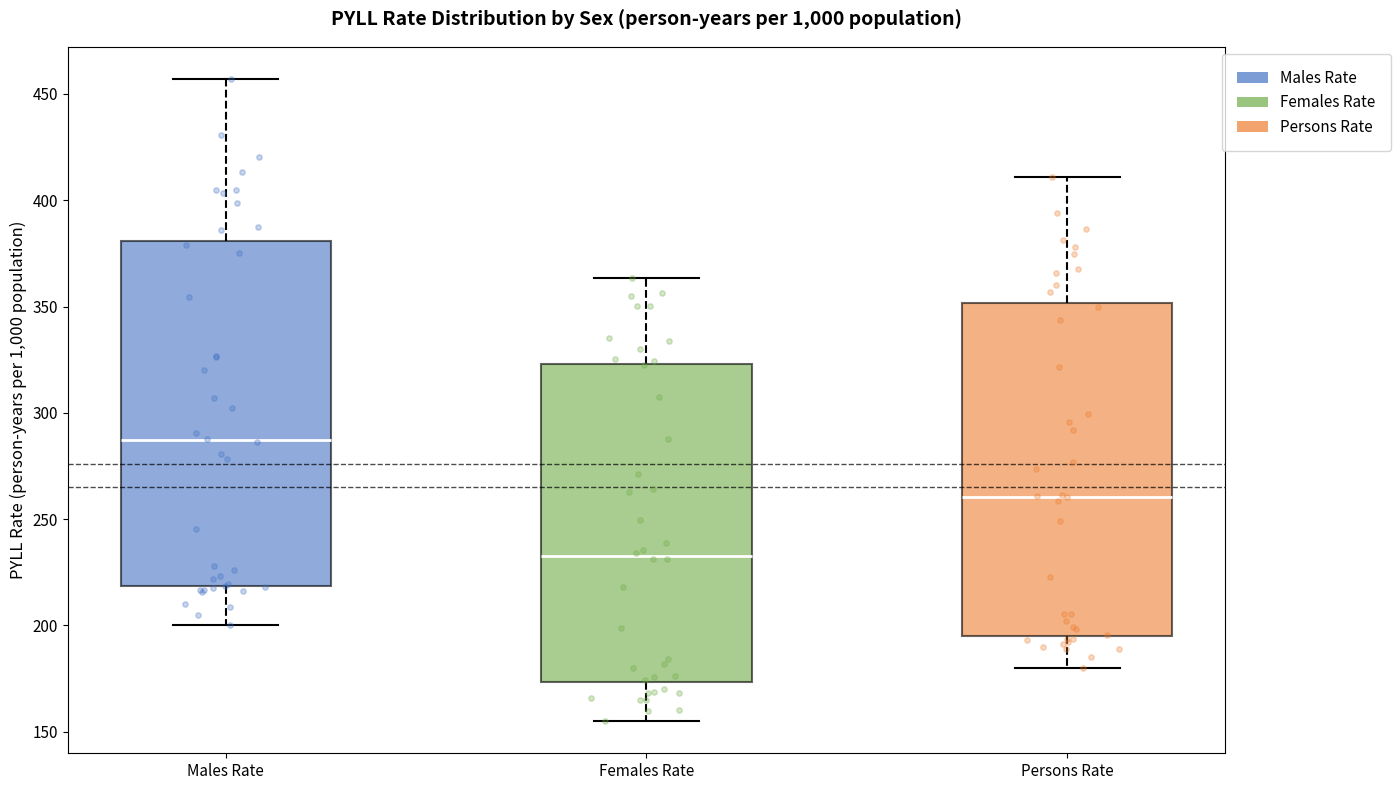

Which box is the tallest, from its lower edge to its upper edge?

Males Rate